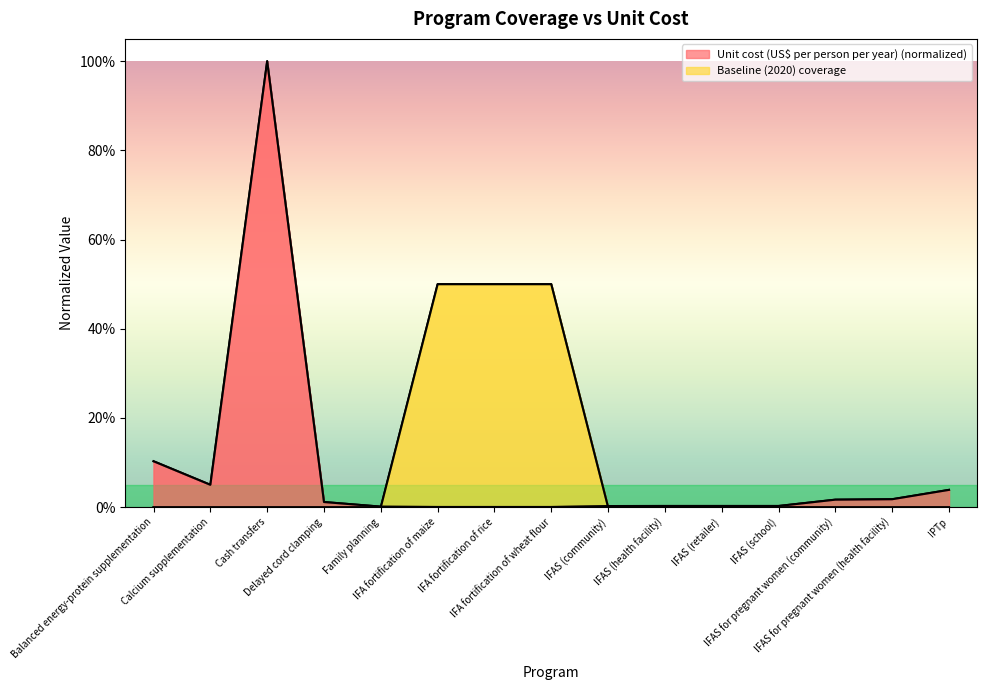

How many Baseline (2020) coverage values are between 0 and 1?

15